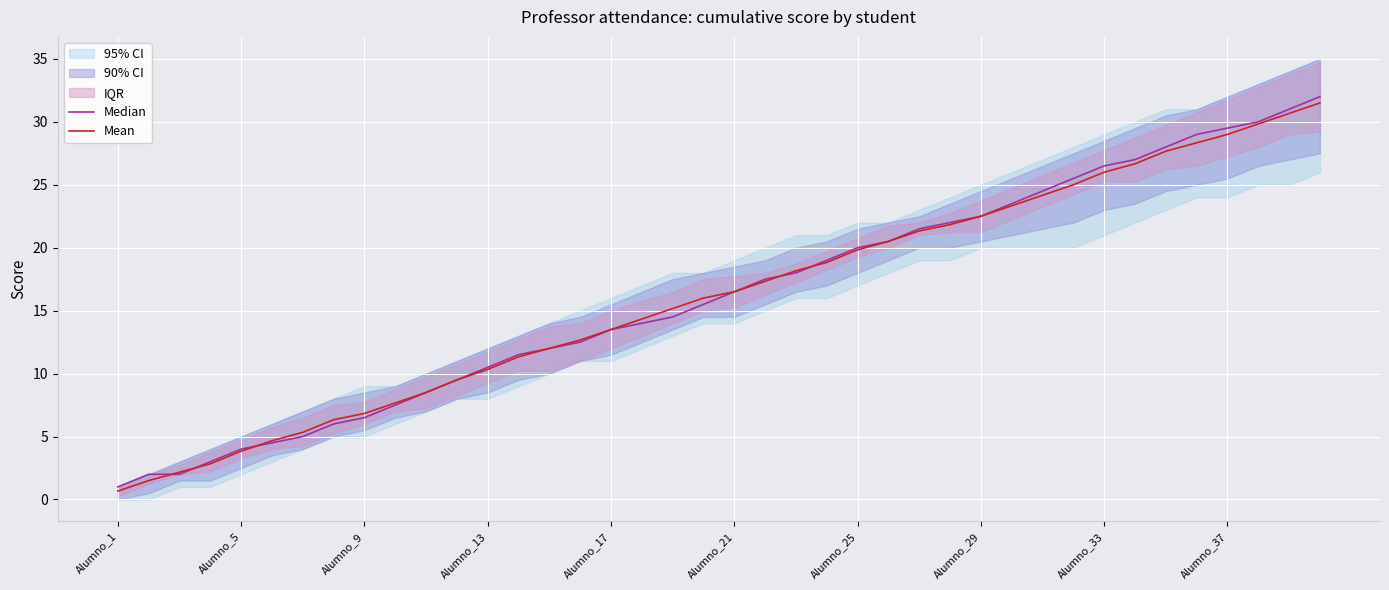

What is the spread (max minus min) of values at 15?

0.2